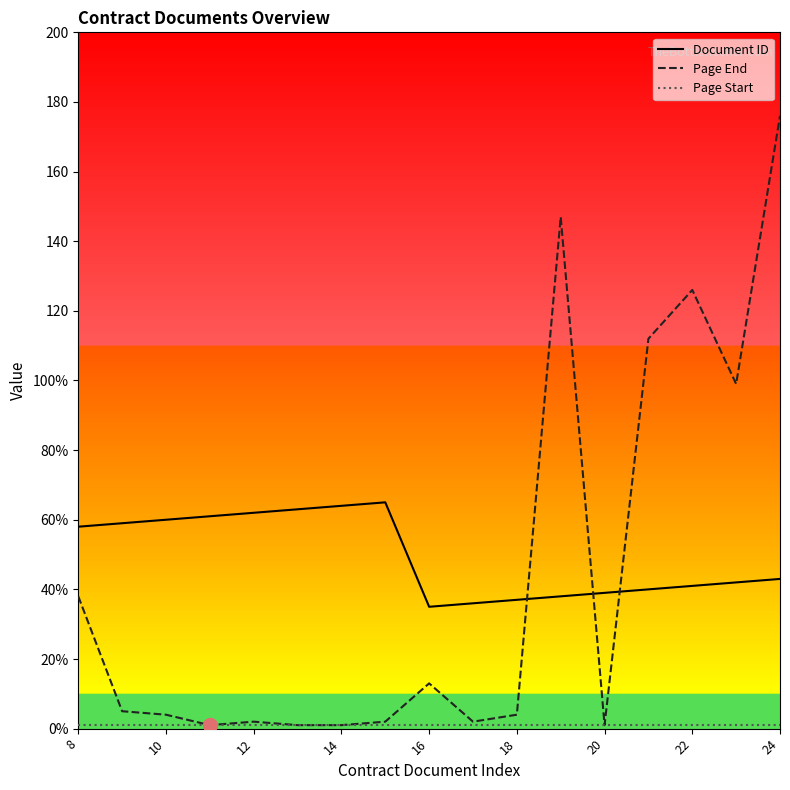

Is this an area chart (filled region under the line)?

No